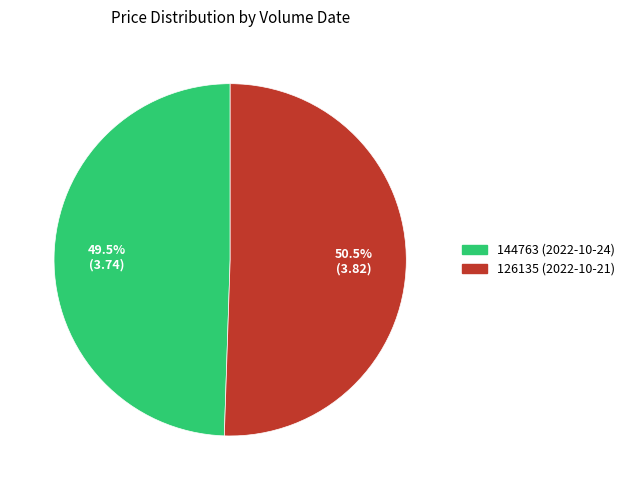

How many segments does this pie chart have?

2